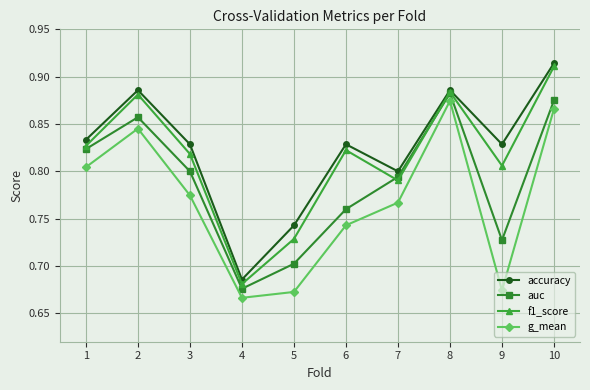

How many lines are shown in the chart?

4